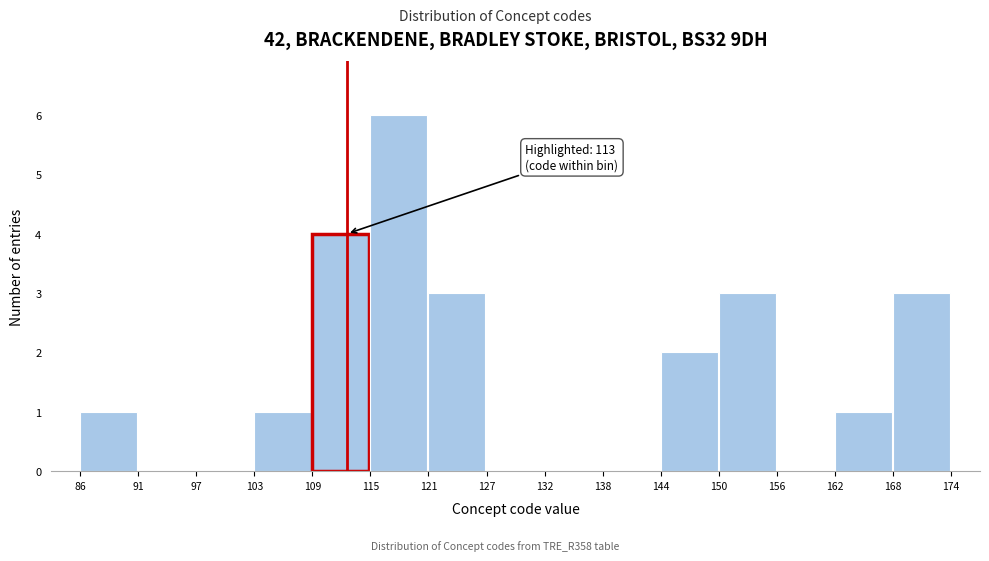

Over which range of the x-axis is the bar tallest?

115 to 121